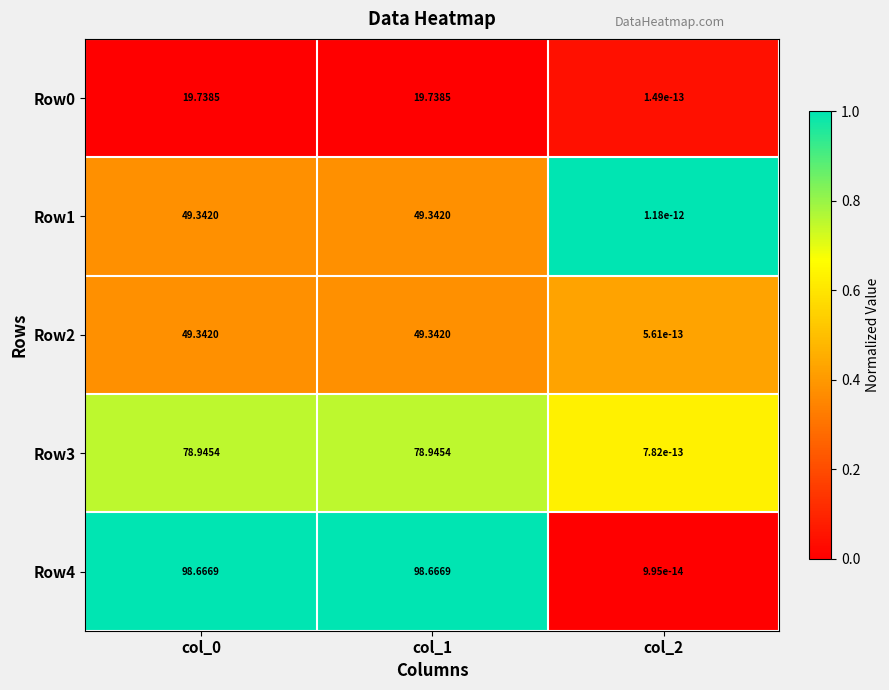

At how many categories does at least one series exceed 0?

3